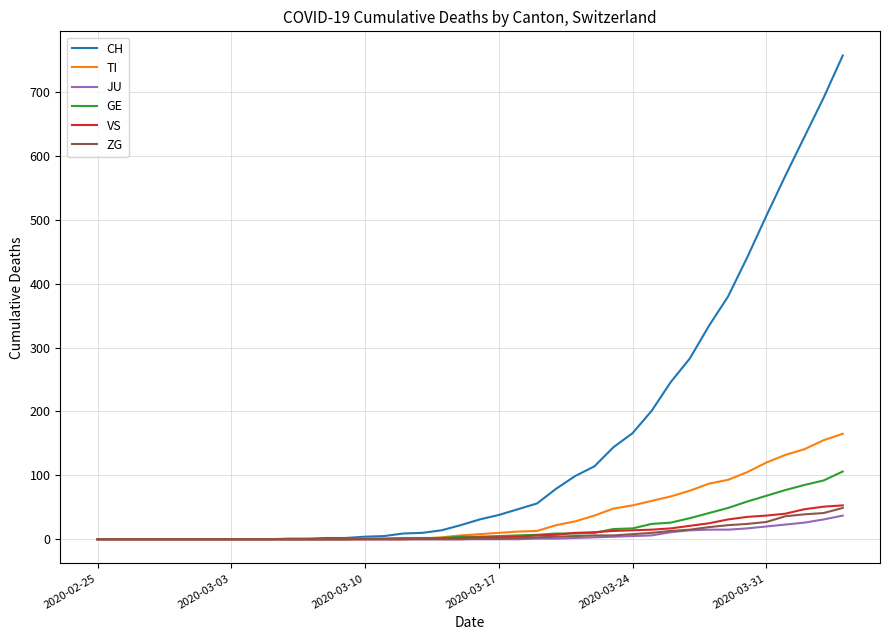

Which series has the largest range (max minus min)?

CH